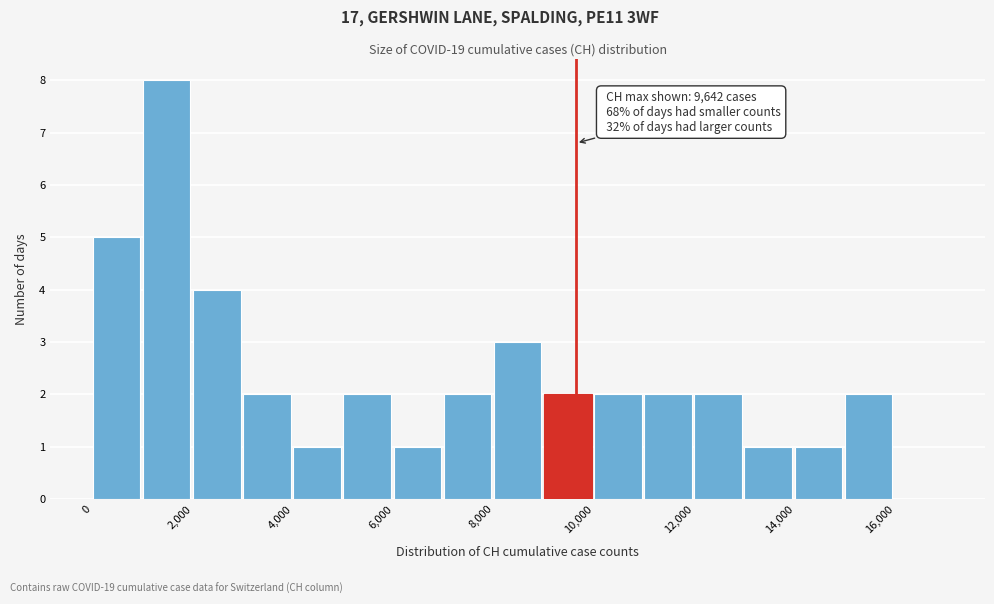

Which range on the x-axis has the tallest bar?

1000 to 2000